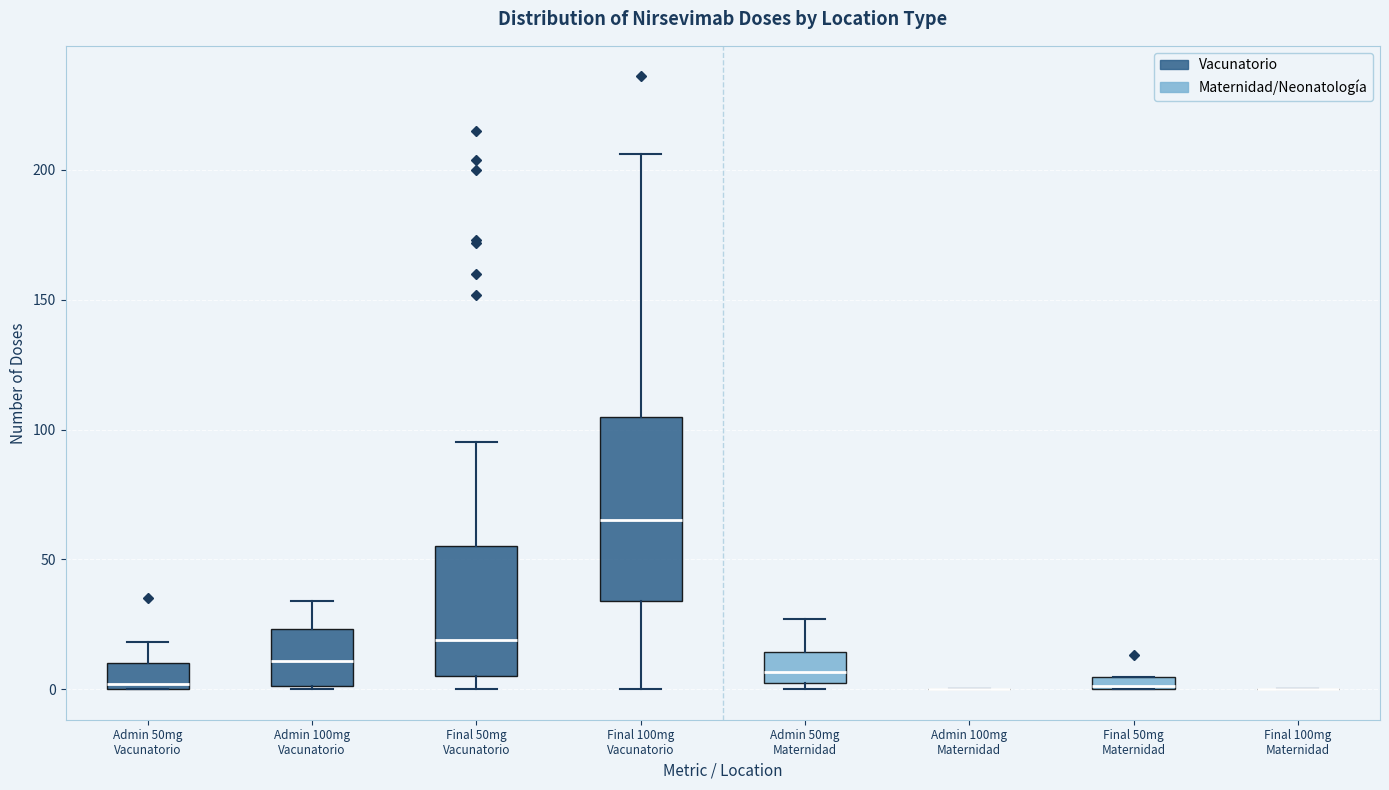

Where does the median line of the box for Admin 100mg Vacunatorio sit on the y-axis? The values are not printed on the chart, so give them approximately, as read against the axis.

10